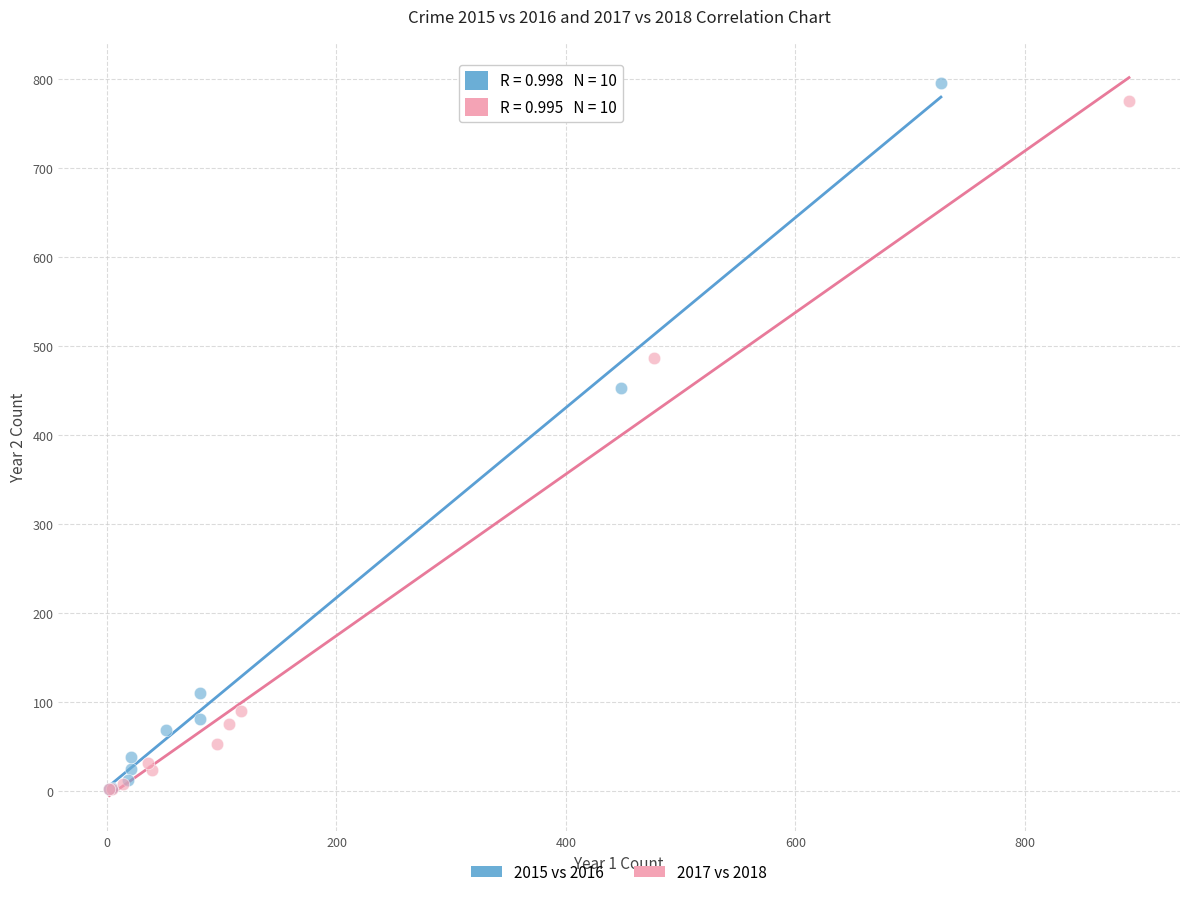

Which series has the widest spread of Y values?

2015 vs 2016